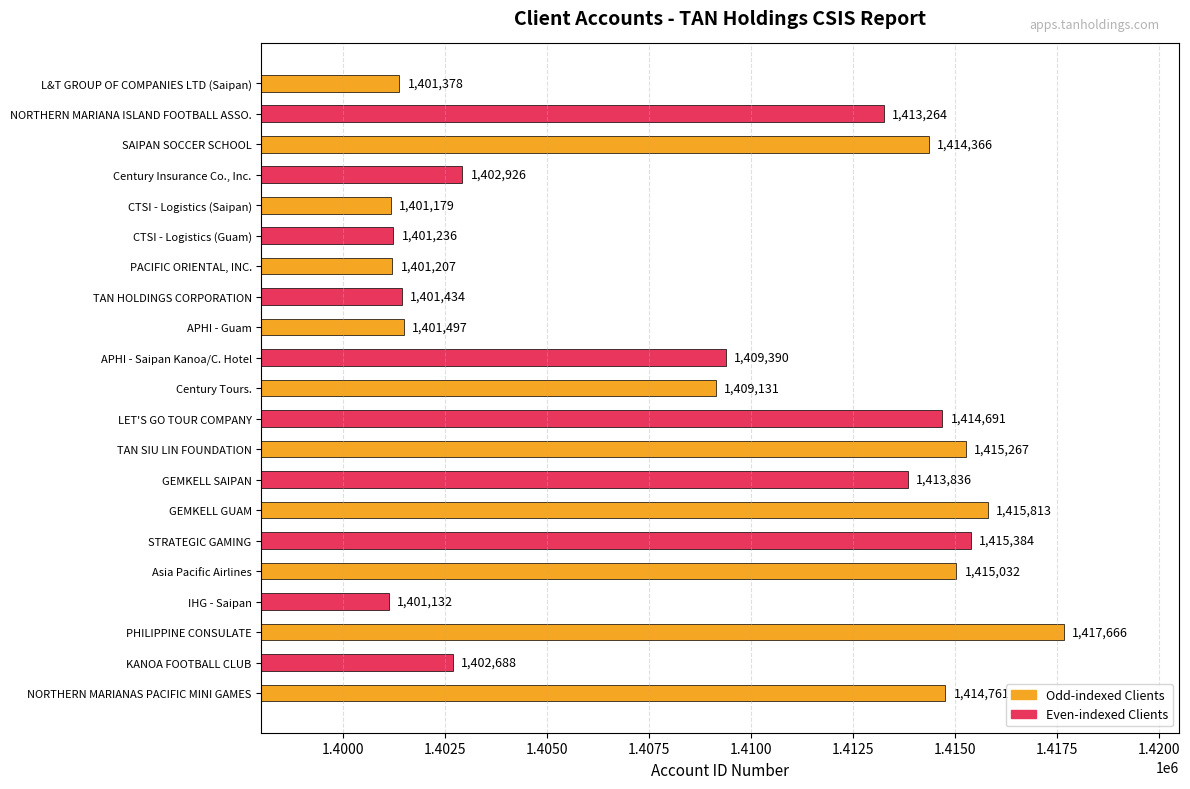

Reading bottom to top, what are all the values shown in this chart?

1414761	1402688	1417666	1401132	1415032	1415384	1415813	1413836	1415267	1414691	1409131	1409390	1401497	1401434	1401207	1401236	1401179	1402926	1414366	1413264	1401378